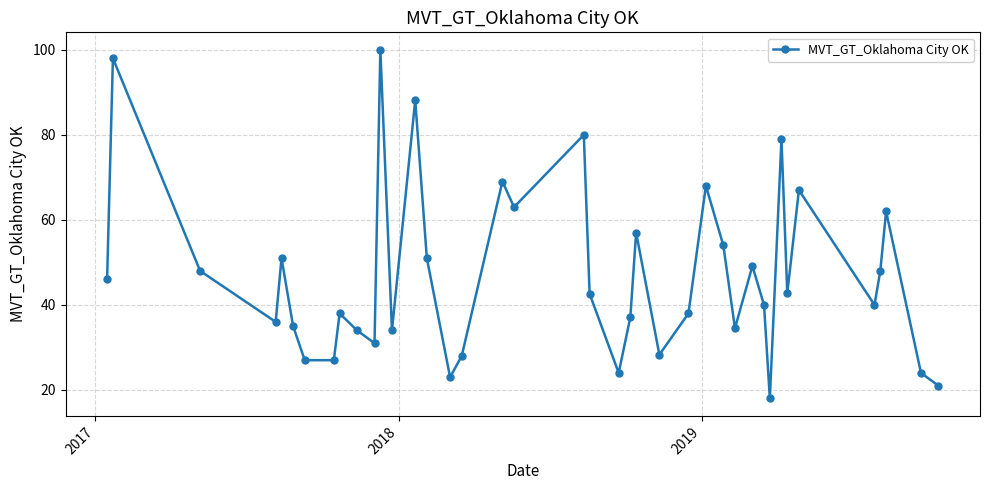

What is the average value?

47.0